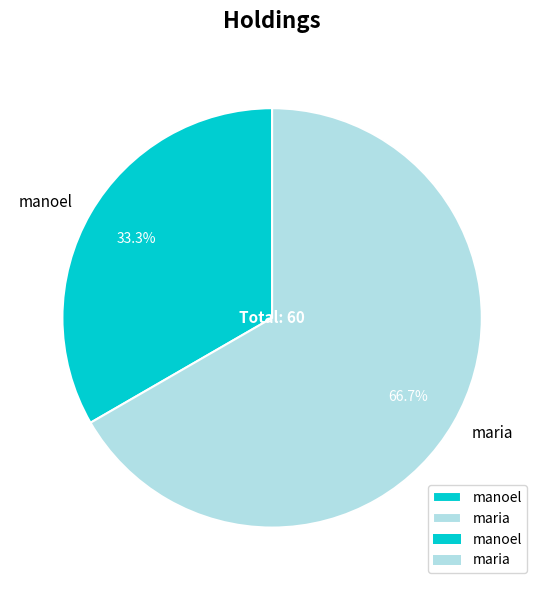

To the nearest percent, what percentage of the pie is maria?

67%